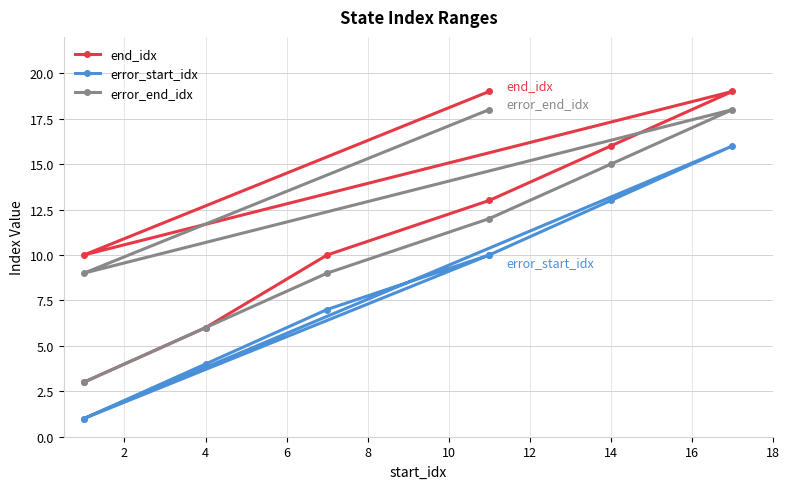

In end_idx, how many points are lower than both neighbors (excluding endpoints)?

1